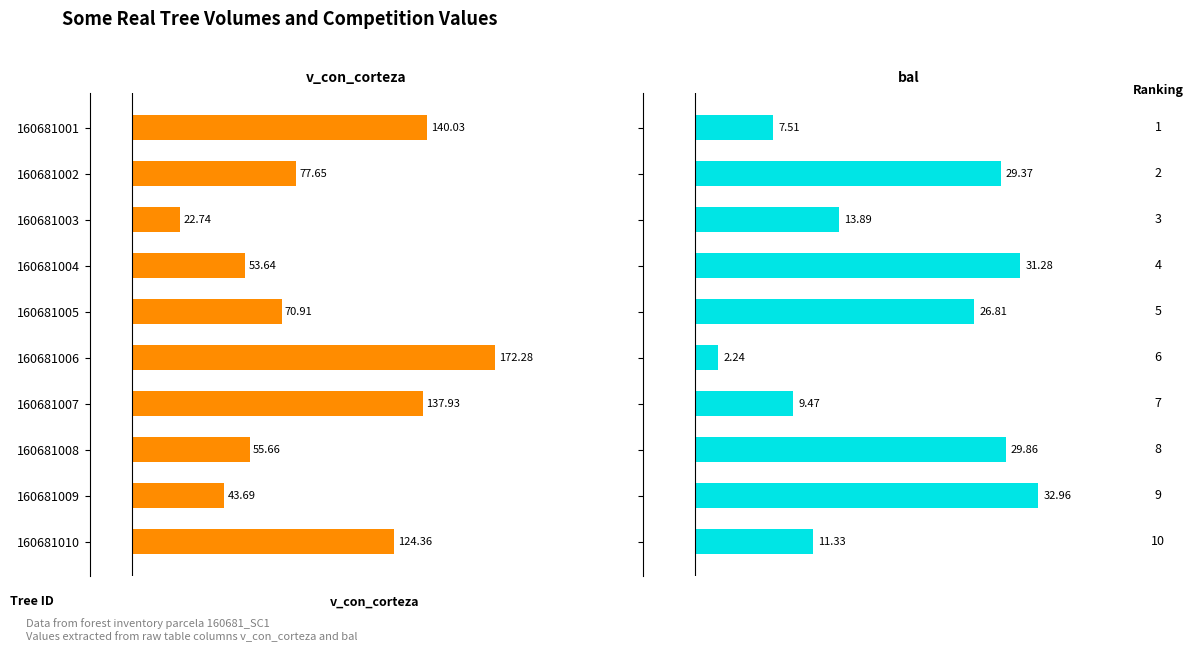

Is the value of bal at 160681001 greater than the value of v_con_corteza at 160681003?

No